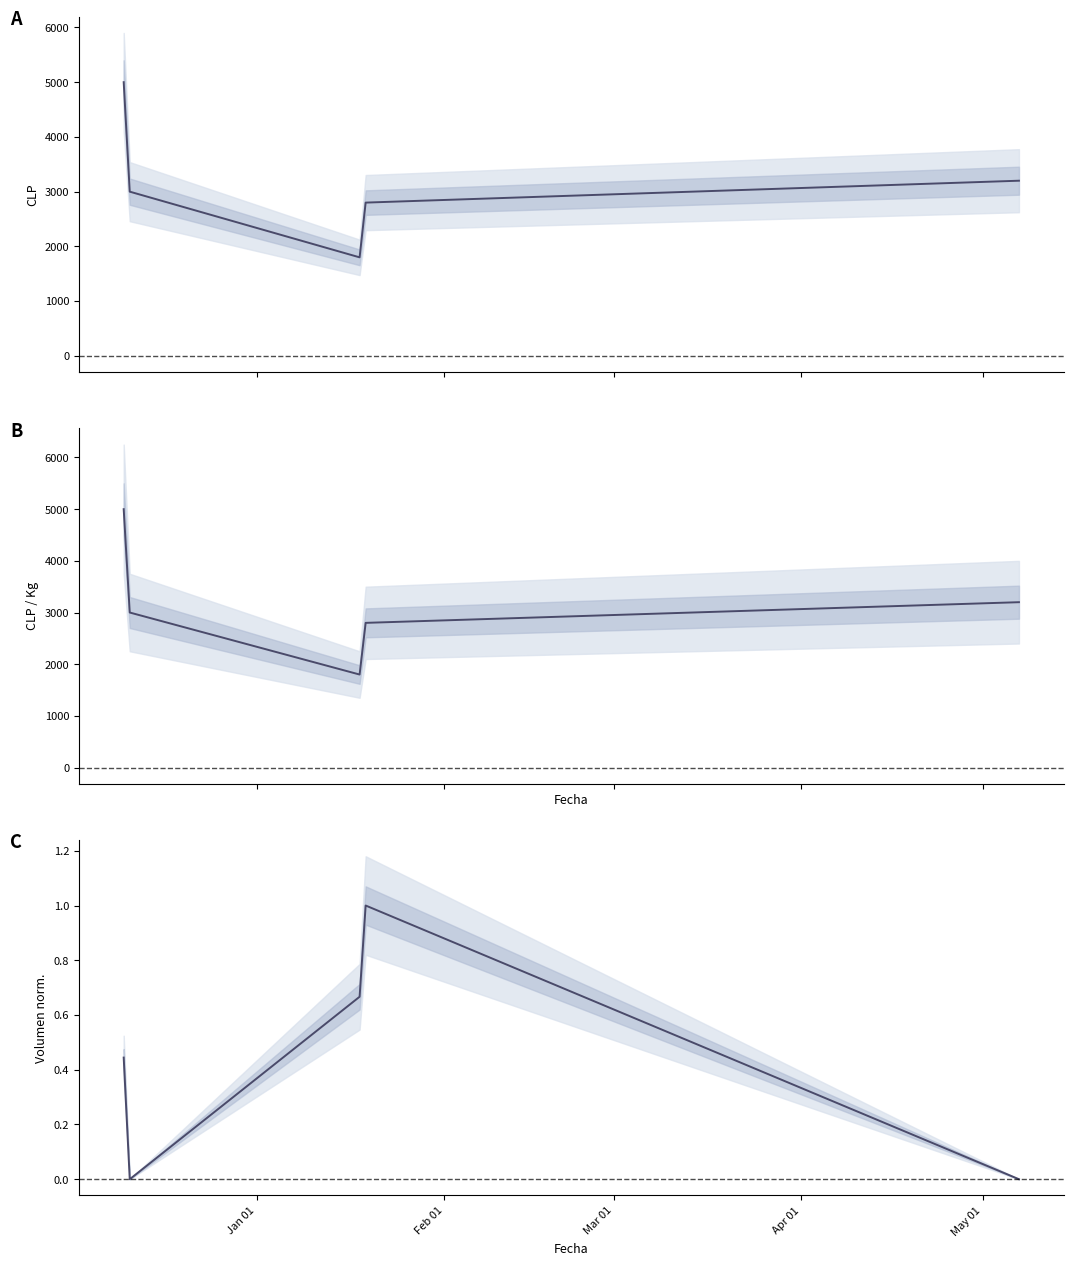

How many values in the Precio $/Kg series exceed 3000?

2